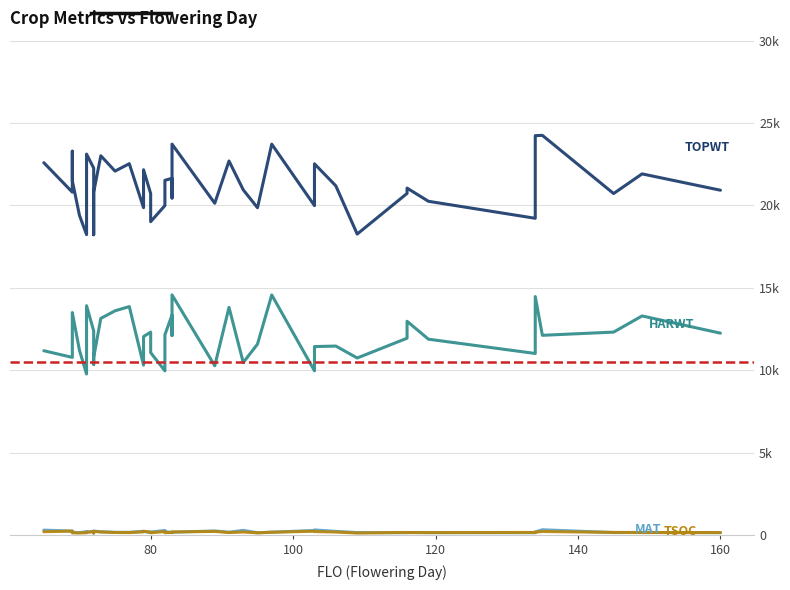

What is the minimum value shown in the chart?

114